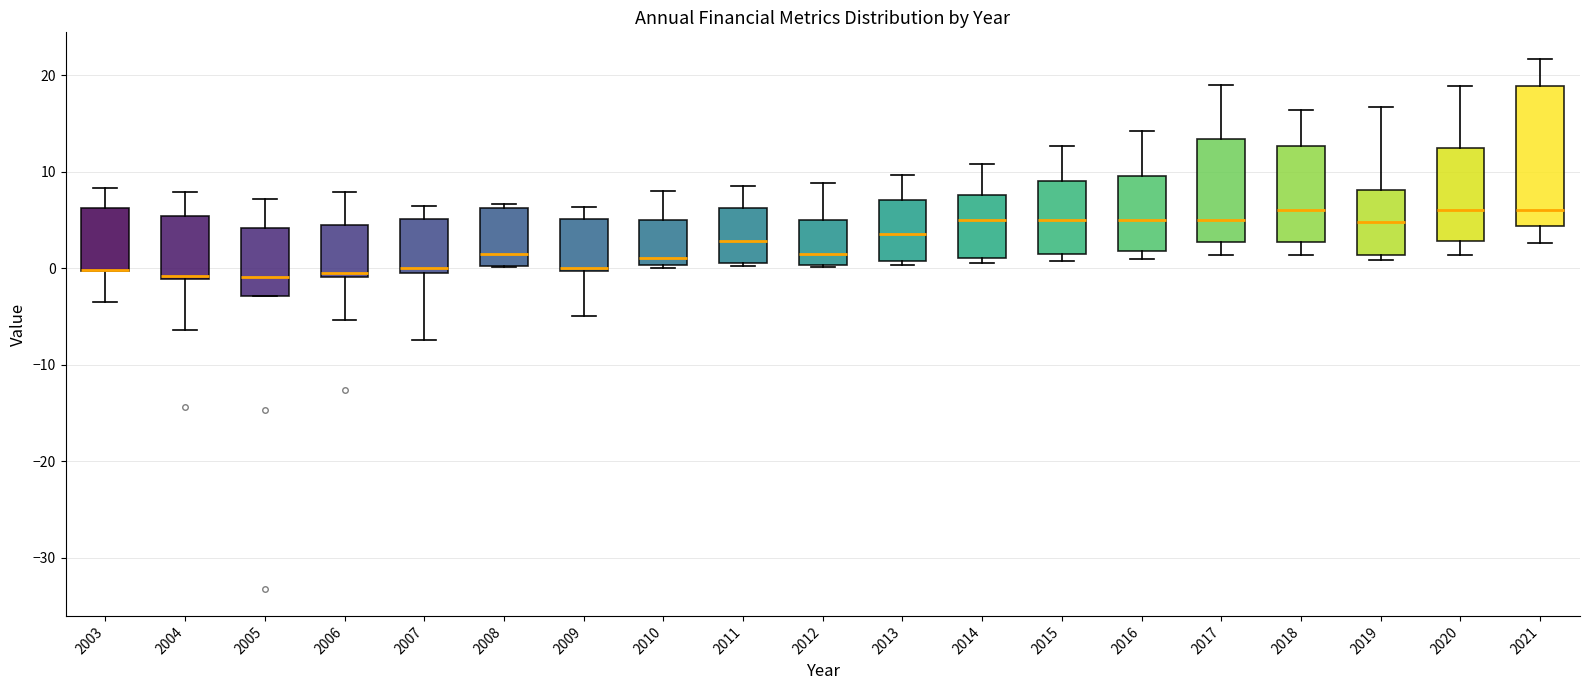

Comparing the boxes themselves (not the whiskers), which one is the tallest?

2021